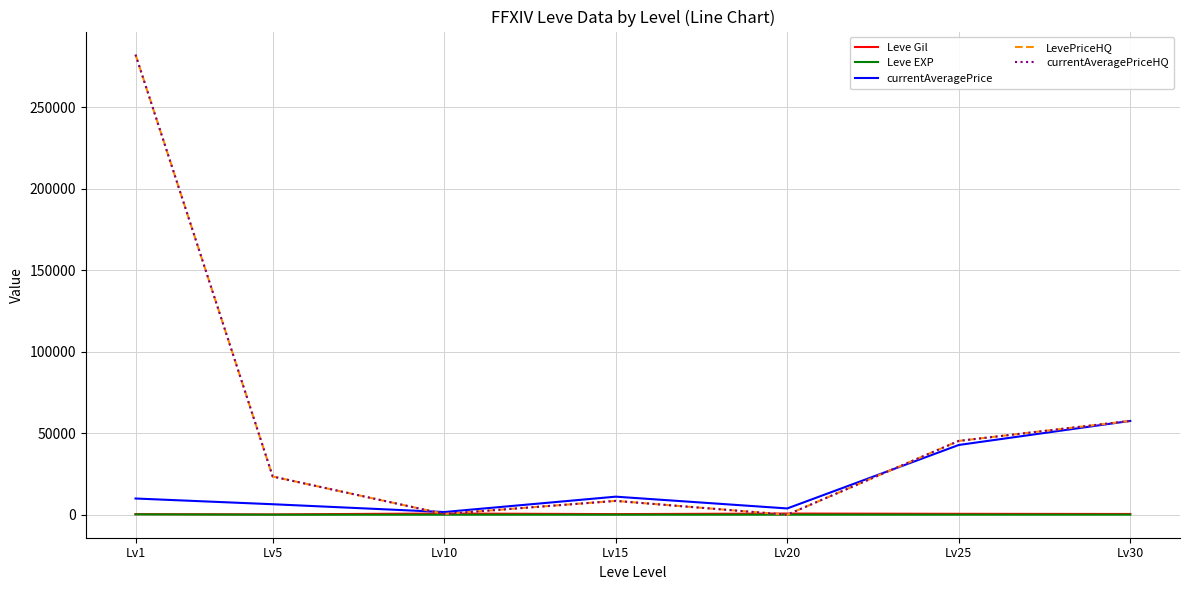

In currentAveragePrice, how many points are lower than both neighbors (excluding endpoints)?

2